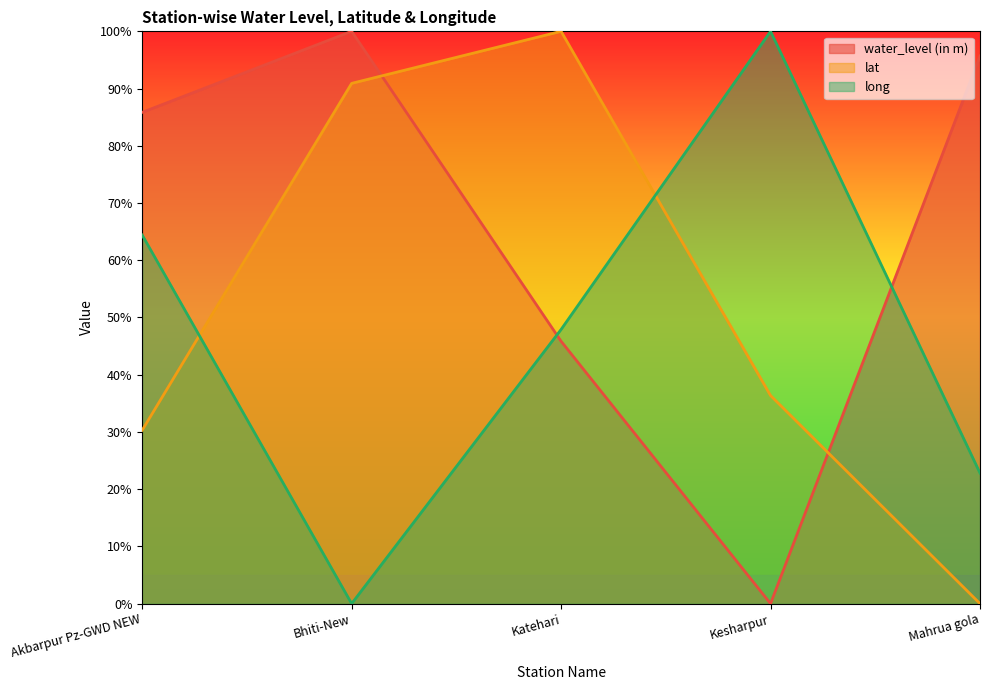

How many data points in long are above 47?

3